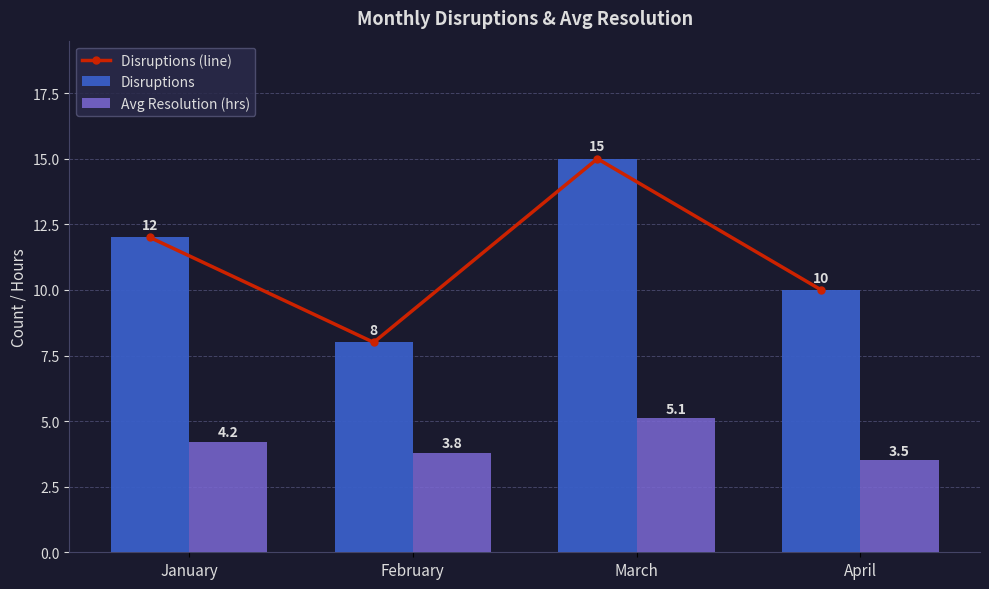

How many data points in Disruptions are less than 12?

2